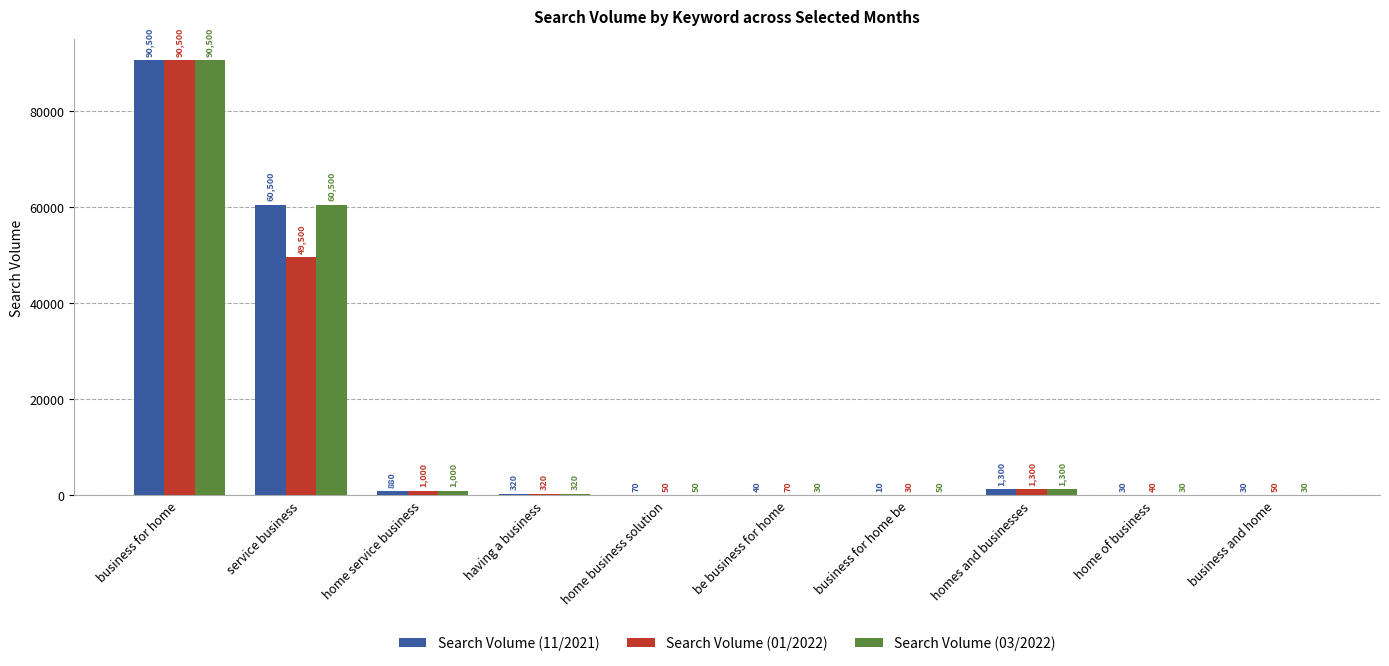

What is the total value across all series at home of business?

100